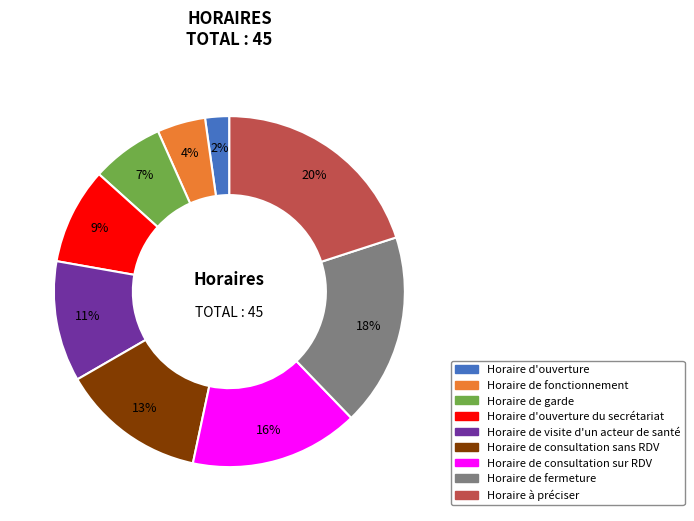

Is there a majority slice in this chart?

No